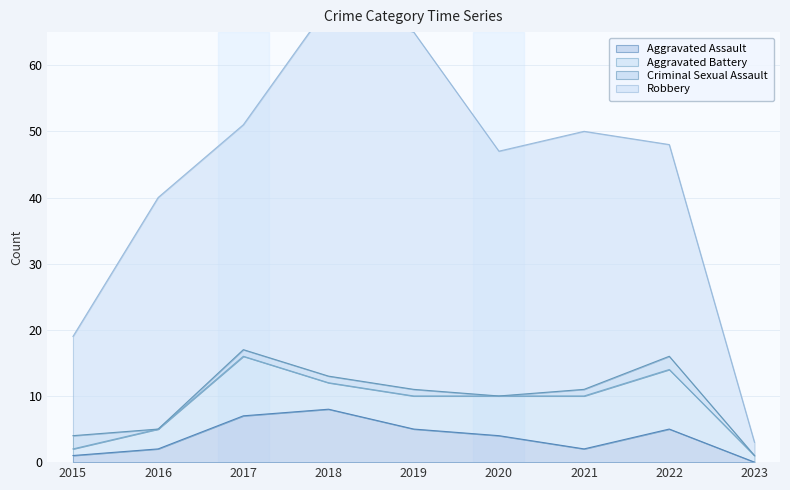

At which category is the sum across all series the highest?

2018